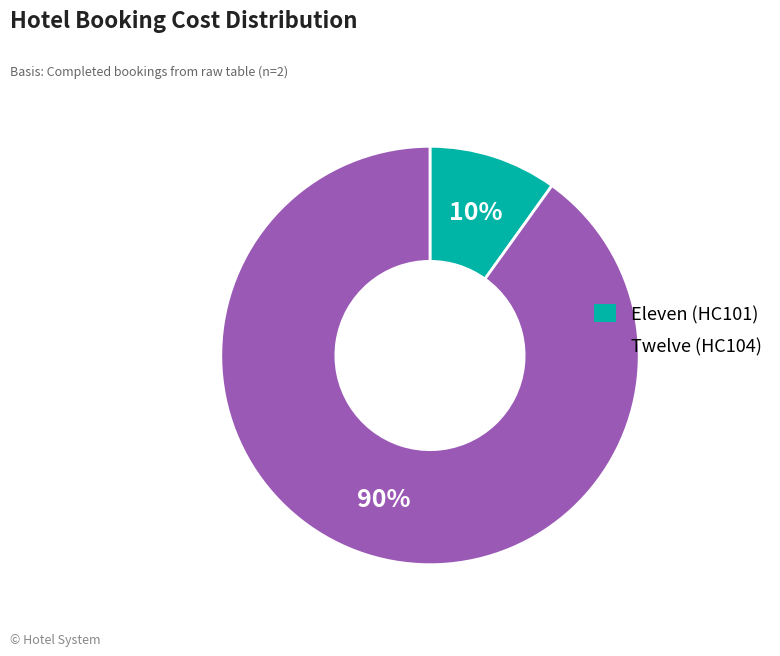

To the nearest percent, what is the average slice percentage?

50%